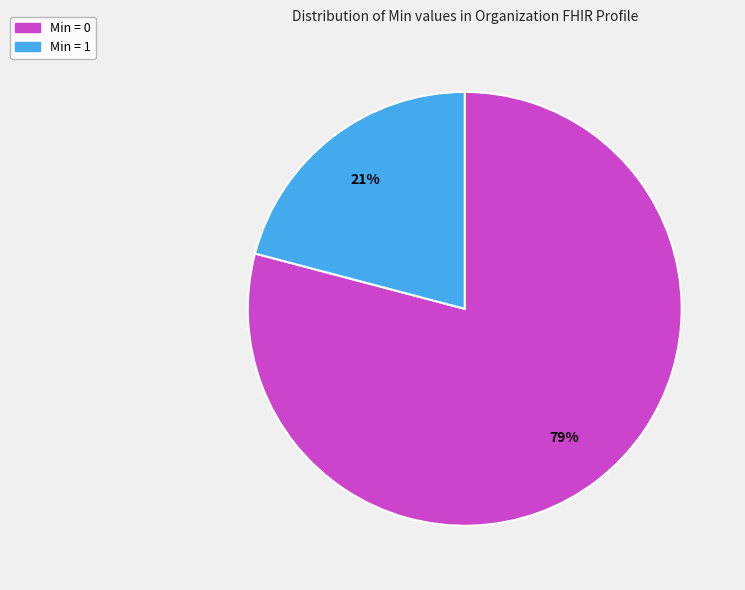

To the nearest percent, what is the average slice percentage?

50%